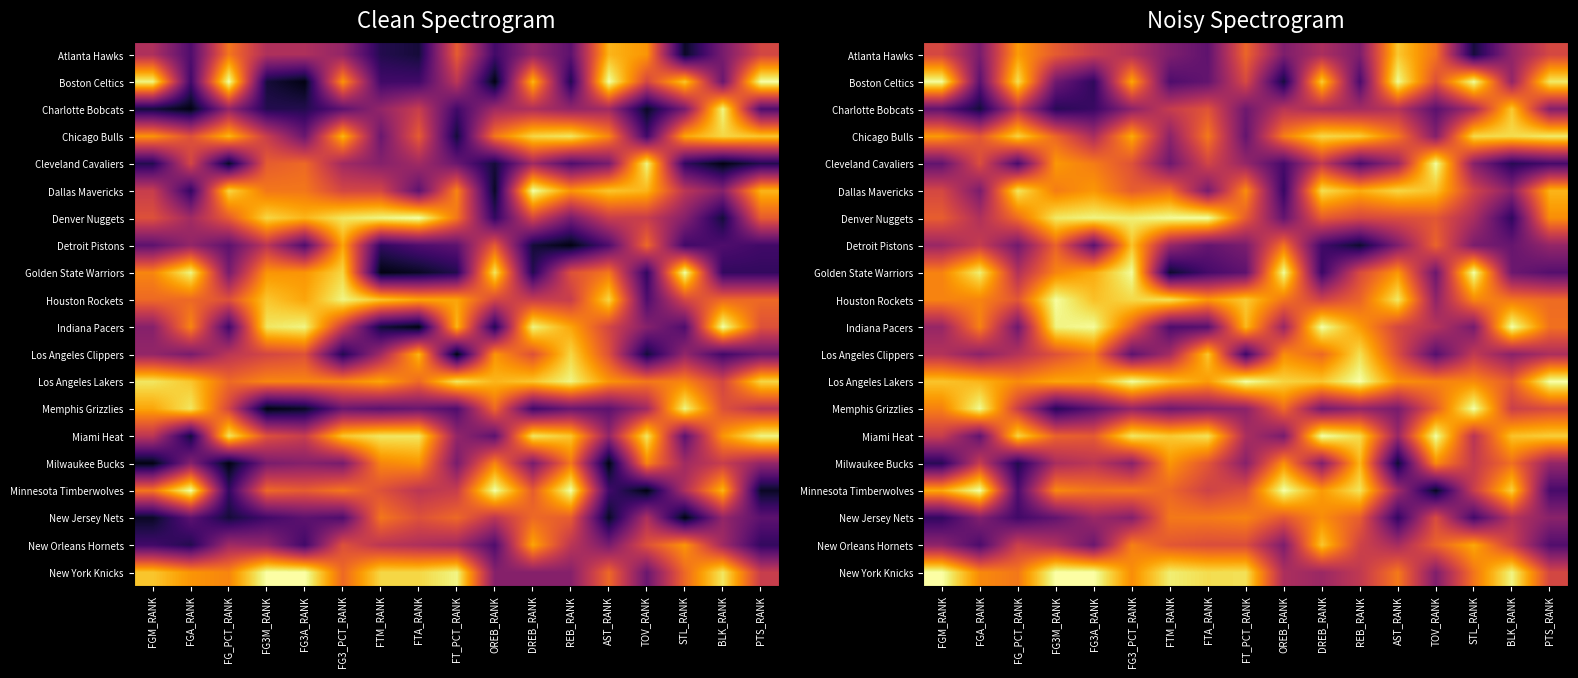

Rank the series by their maximum value, from lowest to highest.

New Jersey Nets, Milwaukee Bucks, Detroit Pistons, New Orleans Hornets, Charlotte Bobcats, Atlanta Hawks, Los Angeles Clippers, Dallas Mavericks, Chicago Bulls, Boston Celtics, Cleveland Cavaliers, Houston Rockets, Denver Nuggets, Golden State Warriors, Indiana Pacers, Los Angeles Lakers, Memphis Grizzlies, Miami Heat, Minnesota Timberwolves, New York Knicks